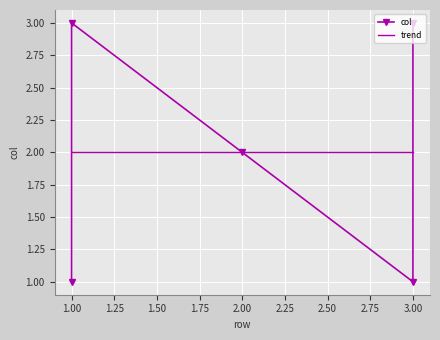

List the labels in order of value, largest first.

1, 3, 2, 1, 3